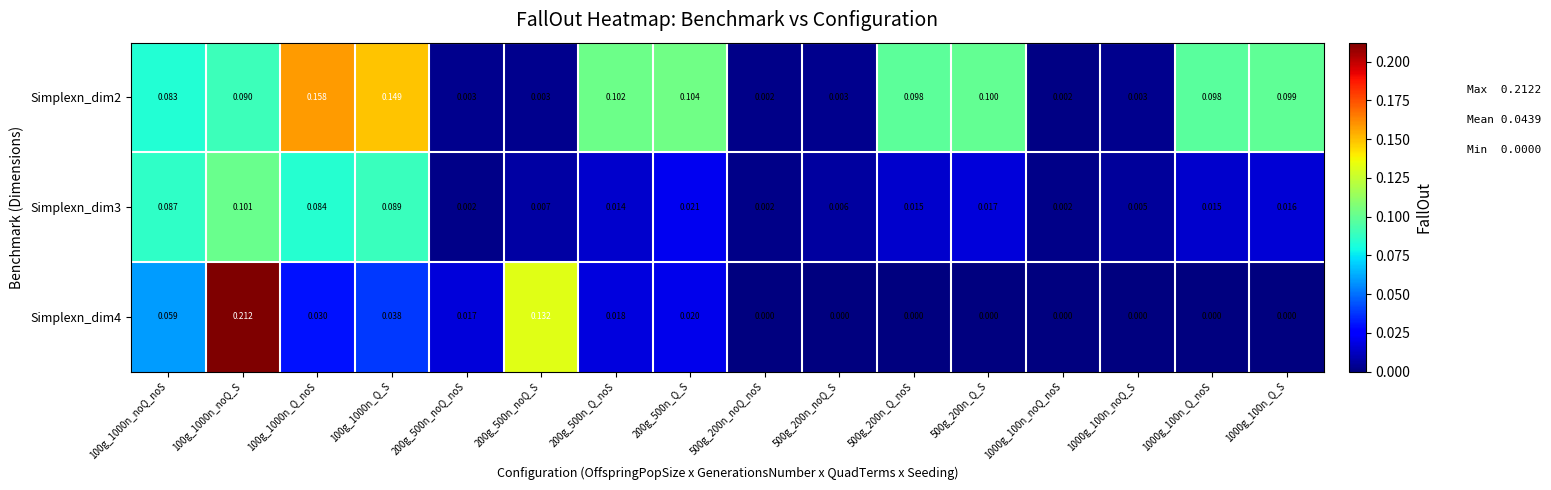

How many distinct data groups are displayed?

3